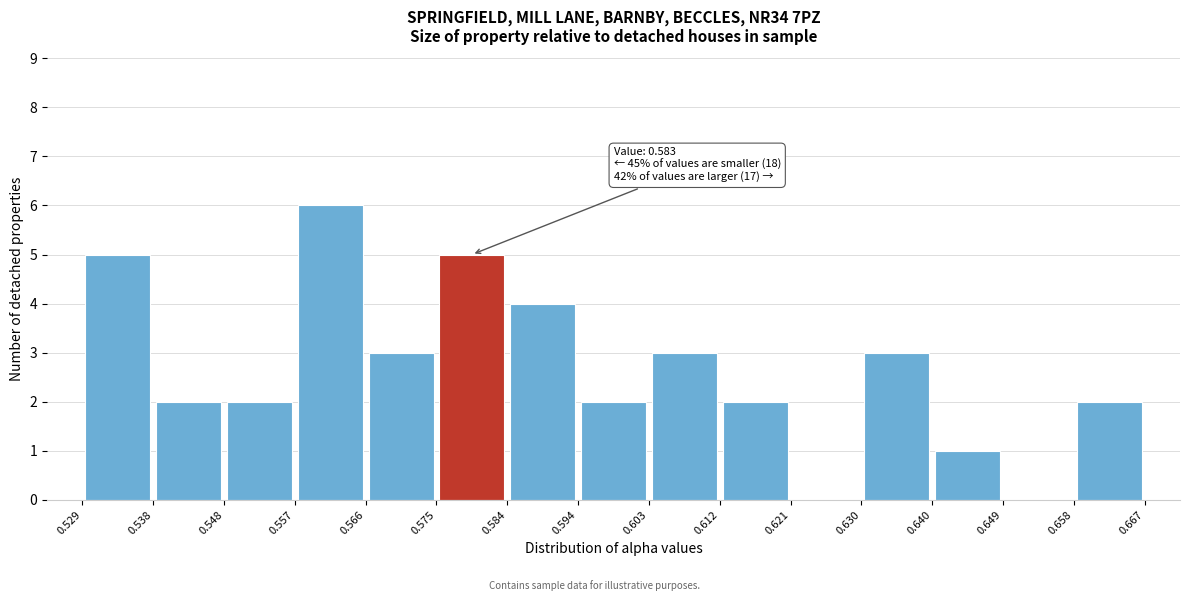

Over which range of the x-axis is the bar tallest?

0.557 to 0.566